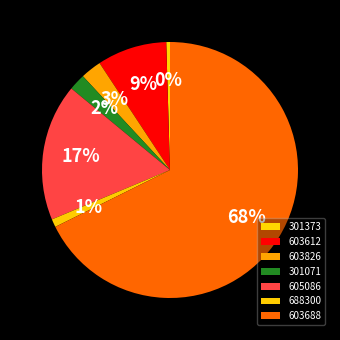

Which slice is the largest?

603688